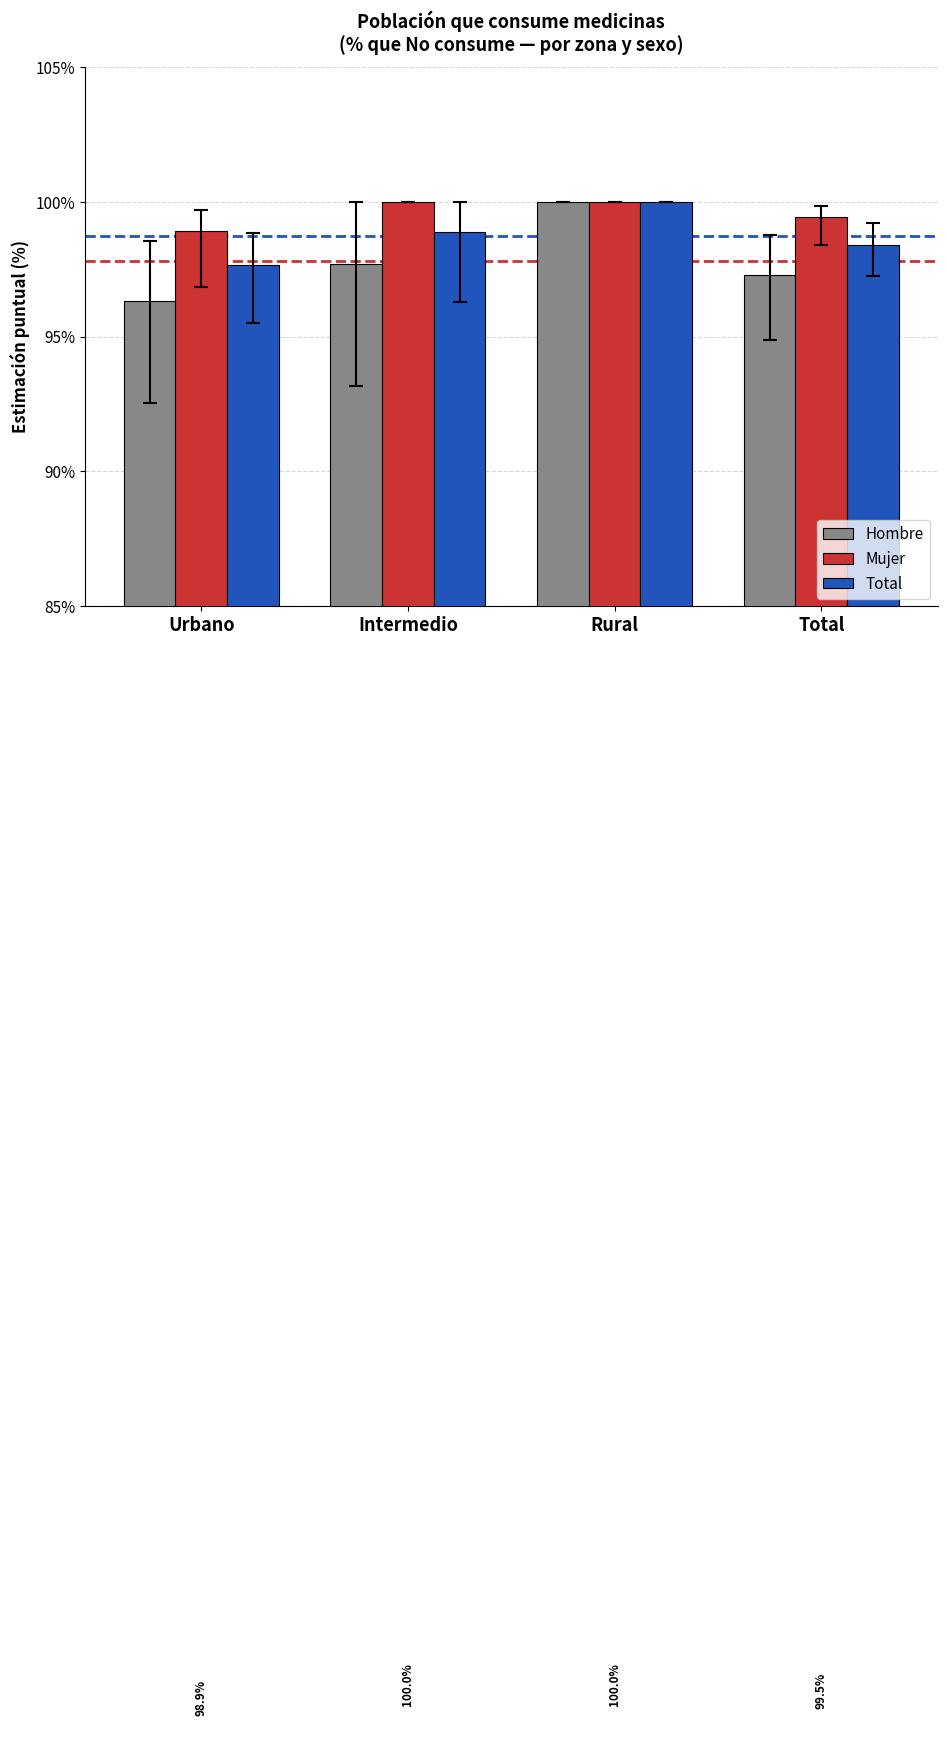

How many bars are there in total?

12